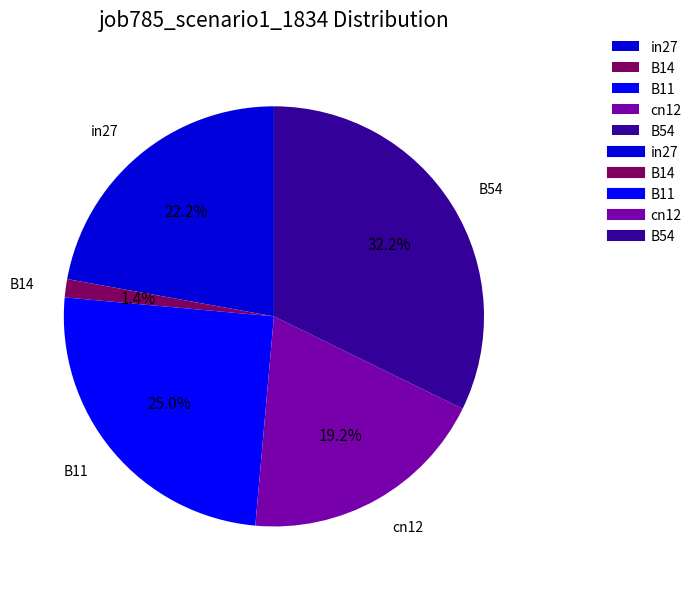

Count the number of slices in the pie.

5